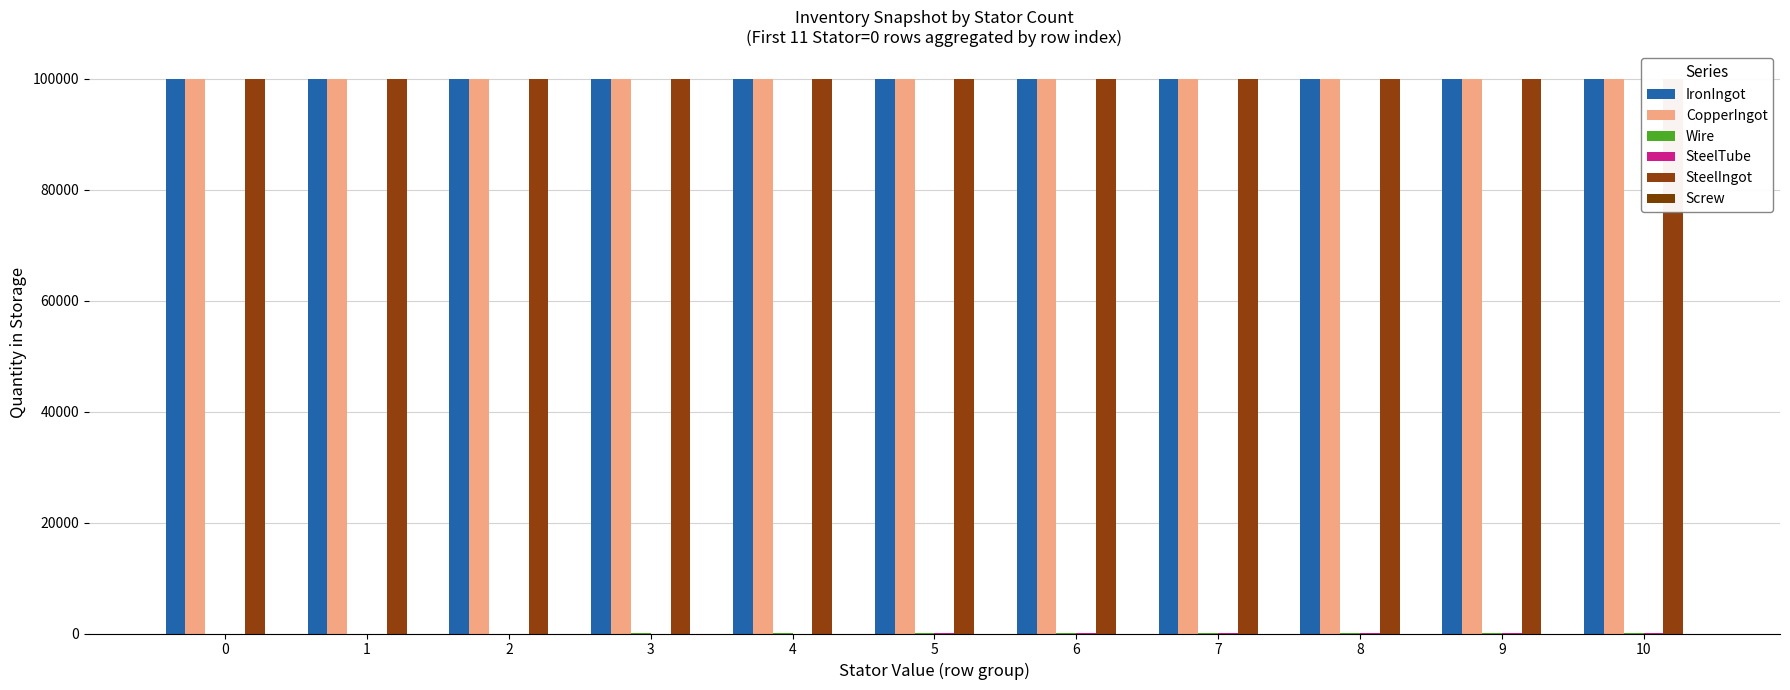

What is the spread (max minus min) of values at 9?

99990